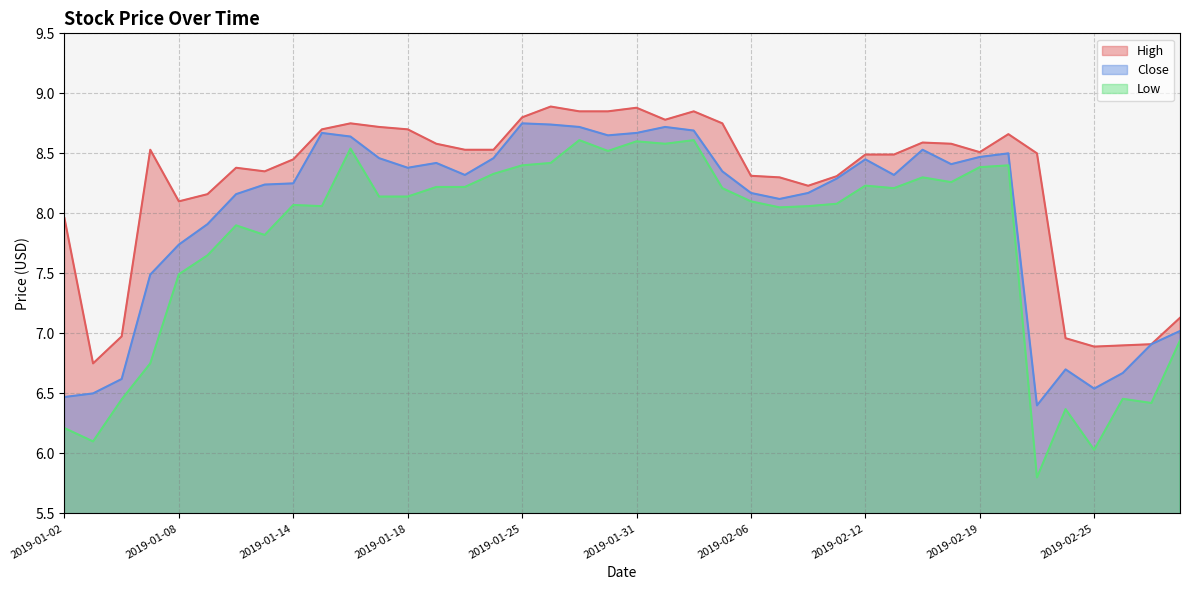

Is the value of Close at 2019-02-20 greater than the value of Low at 2019-01-22?

Yes